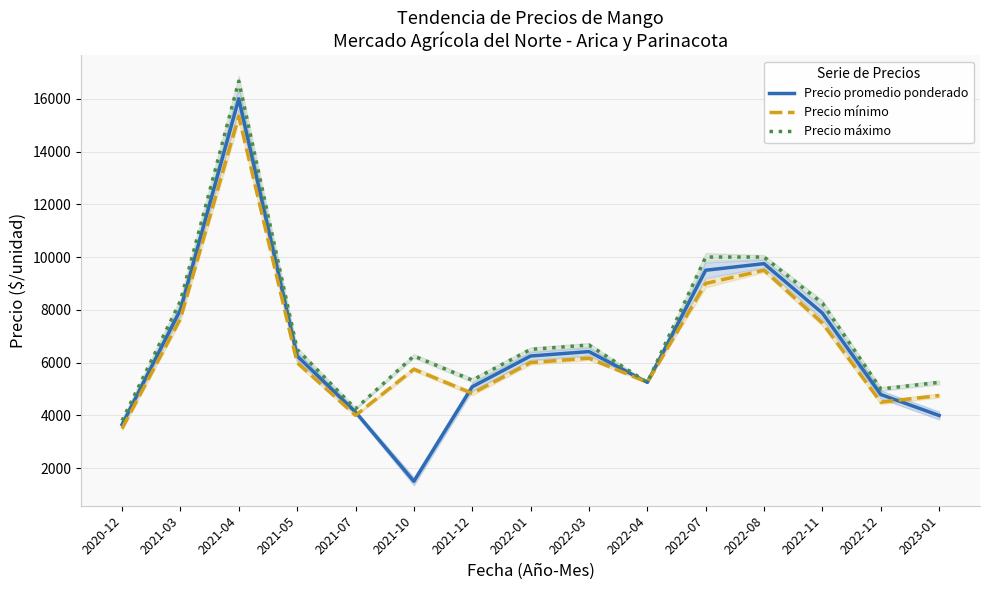

Reading left to right, transcribe all the data shown in this chart.

Precio promedio ponderado: 2020-12=3650.0	2021-03=8000.0	2021-04=16000.0	2021-05=6250.0	2021-07=4125.0	2021-10=1500.0	2021-12=5083.3	2022-01=6250.0	2022-03=6416.7	2022-04=5250.0	2022-07=9500.0	2022-08=9750.0	2022-11=7875.0	2022-12=4790.2	2023-01=3994.8
Precio mínimo: 2020-12=3500.0	2021-03=7666.7	2021-04=15333.3	2021-05=6000.0	2021-07=4000.0	2021-10=5750.0	2021-12=4833.3	2022-01=6000.0	2022-03=6166.7	2022-04=5250.0	2022-07=9000.0	2022-08=9500.0	2022-11=7500.0	2022-12=4500.0	2023-01=4750.0
Precio máximo: 2020-12=3800.0	2021-03=8333.3	2021-04=16666.7	2021-05=6500.0	2021-07=4250.0	2021-10=6250.0	2021-12=5333.3	2022-01=6500.0	2022-03=6666.7	2022-04=5250.0	2022-07=10000.0	2022-08=10000.0	2022-11=8250.0	2022-12=5000.0	2023-01=5250.0